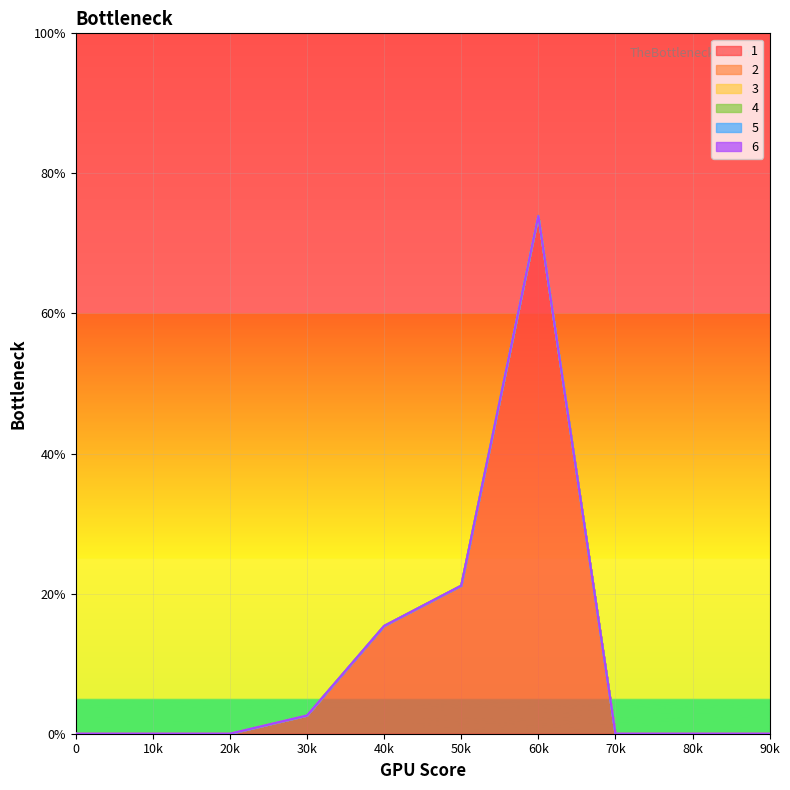

Which series has the widest spread of values?

1